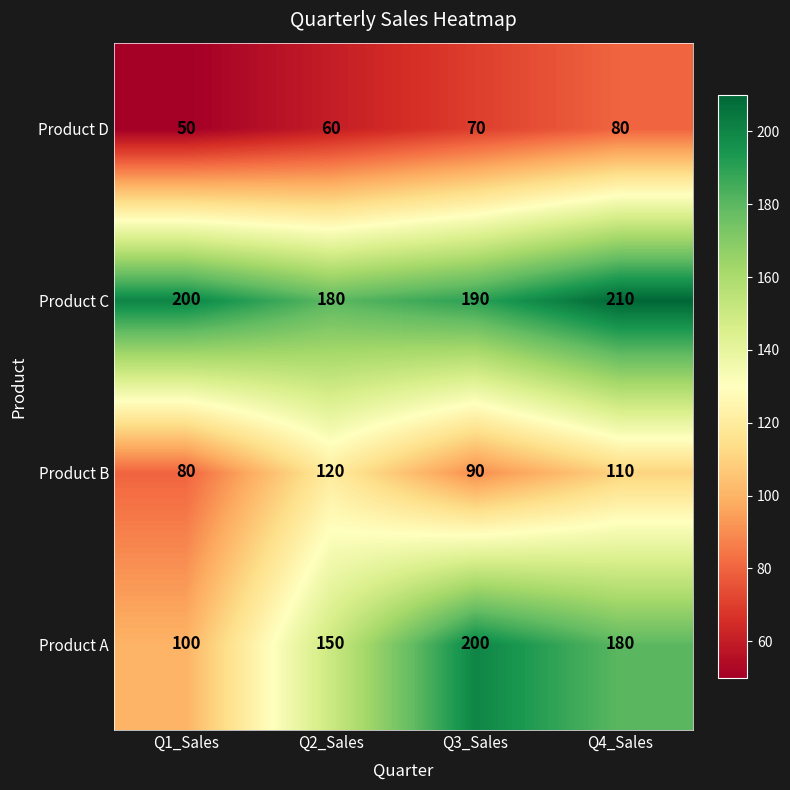

What is the total value across all series at Q1_Sales?

430